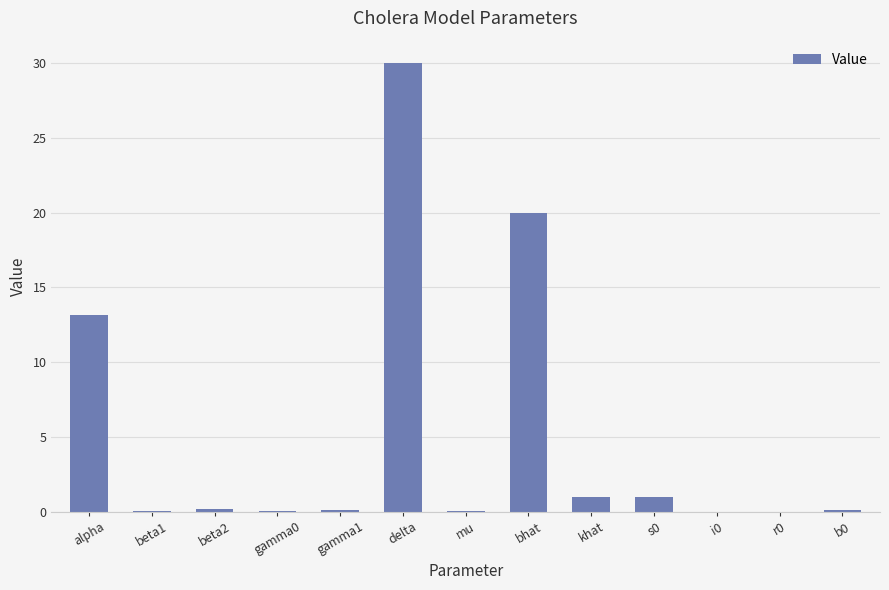

The chart shows a value of 0.0 at r0. True or false?

True